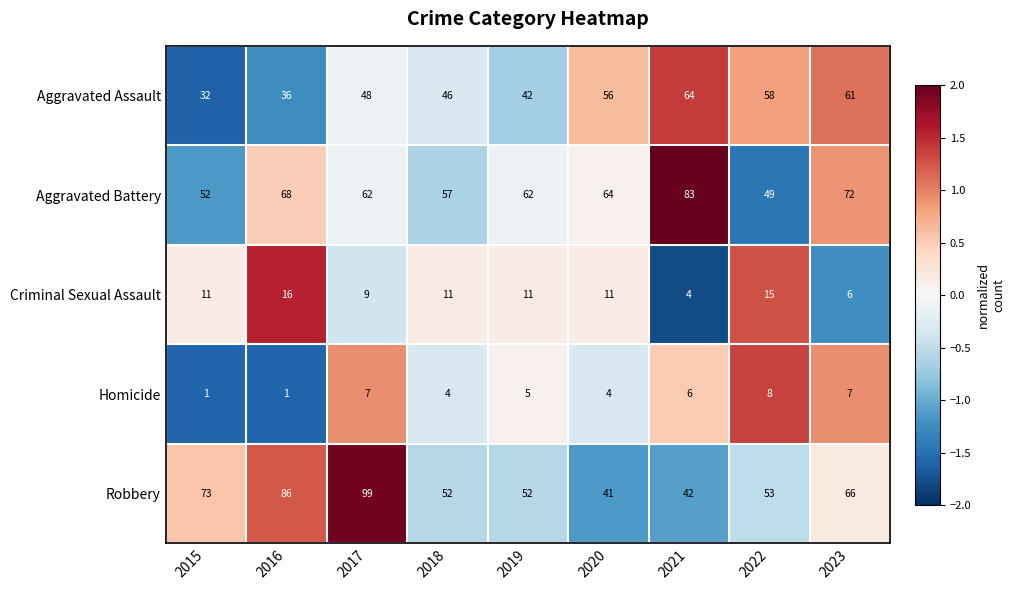

Which category has the highest value across all series?

2017